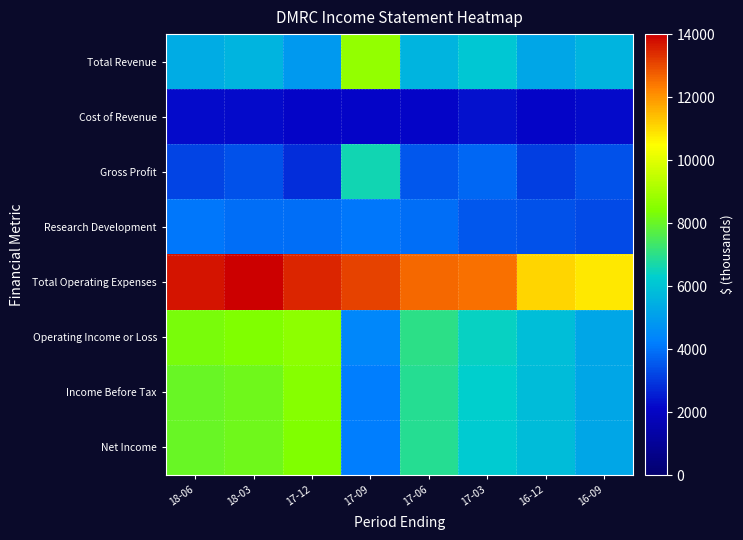

Which series has the largest total across all categories?

Total Operating Expenses